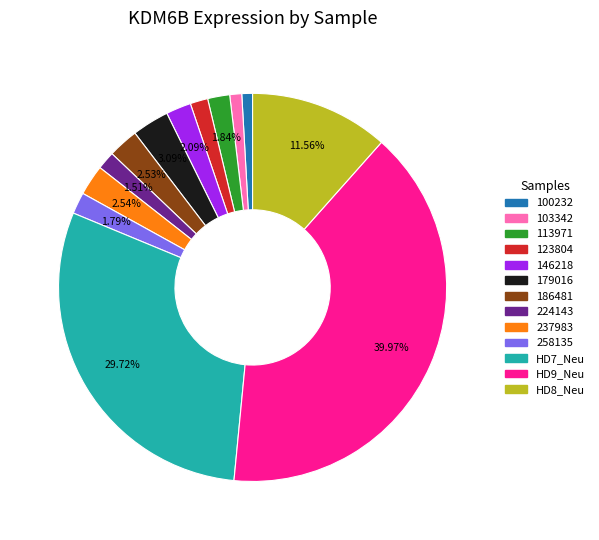

Does any single category account for the majority?

No